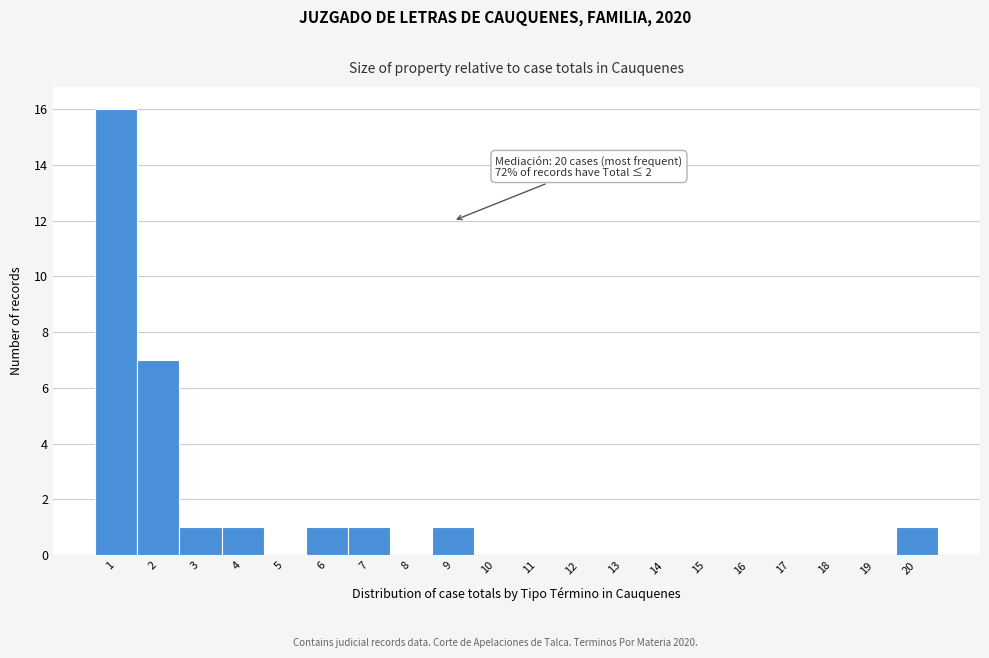

Which range on the x-axis has the tallest bar?

0.5 to 1.5